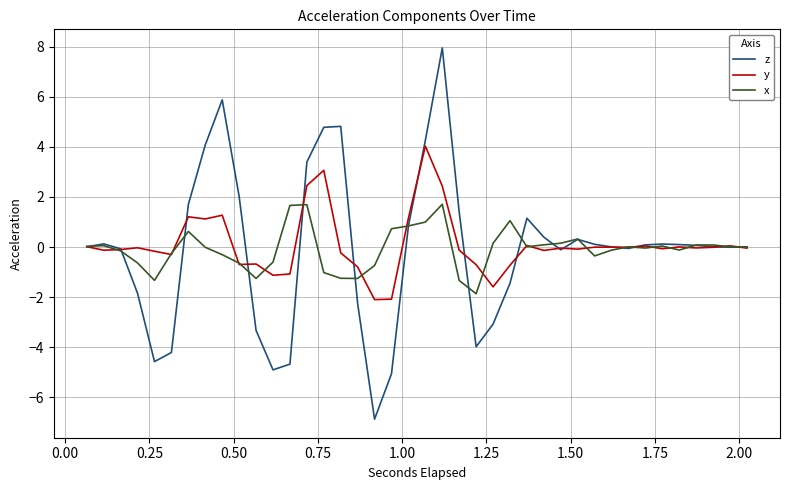

In y, how many points are lower than both neighbors (excluding endpoints)?

12